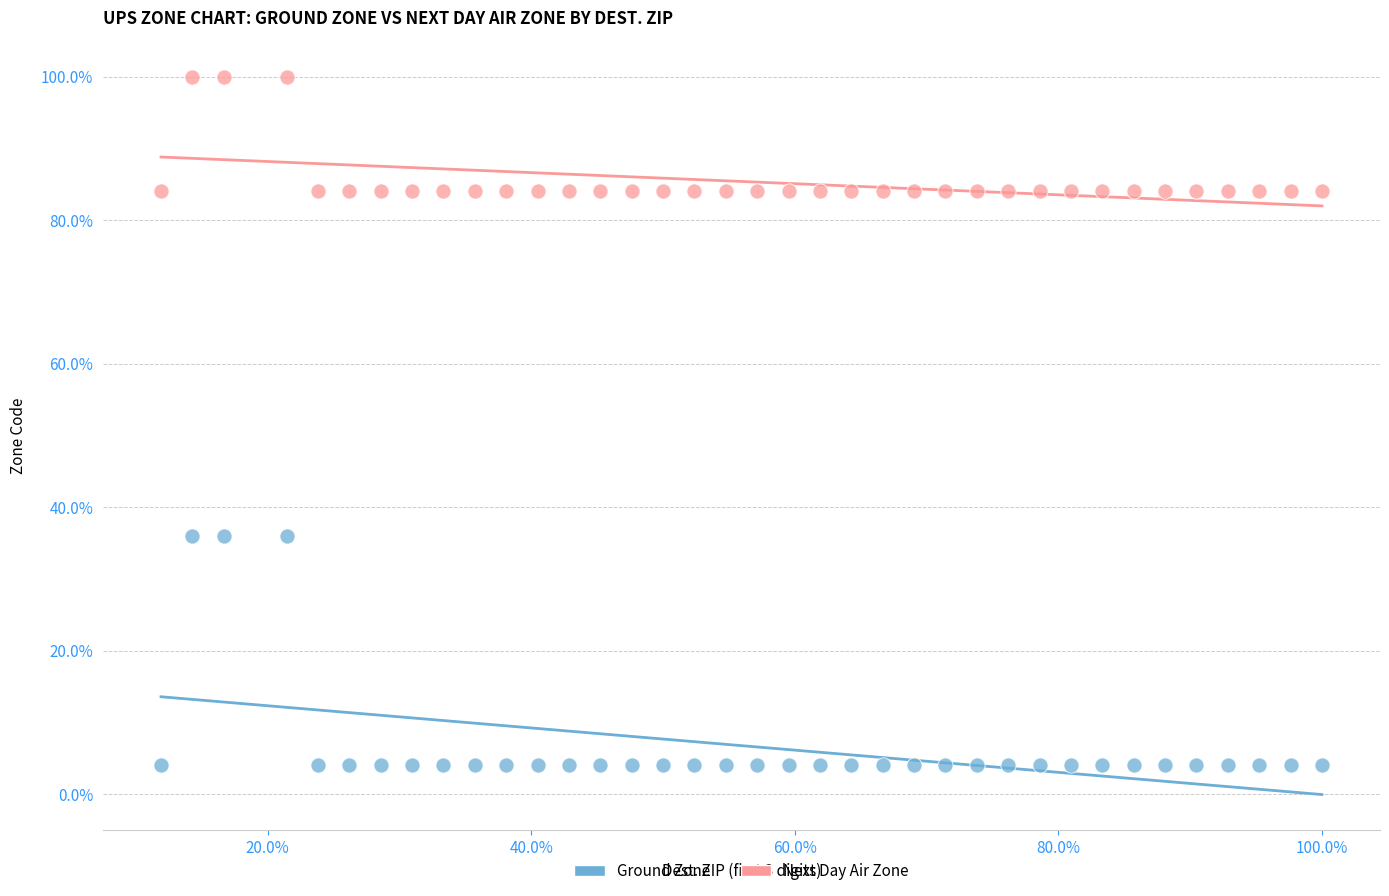

Which series contains the highest Y value?

Next Day Air Zone